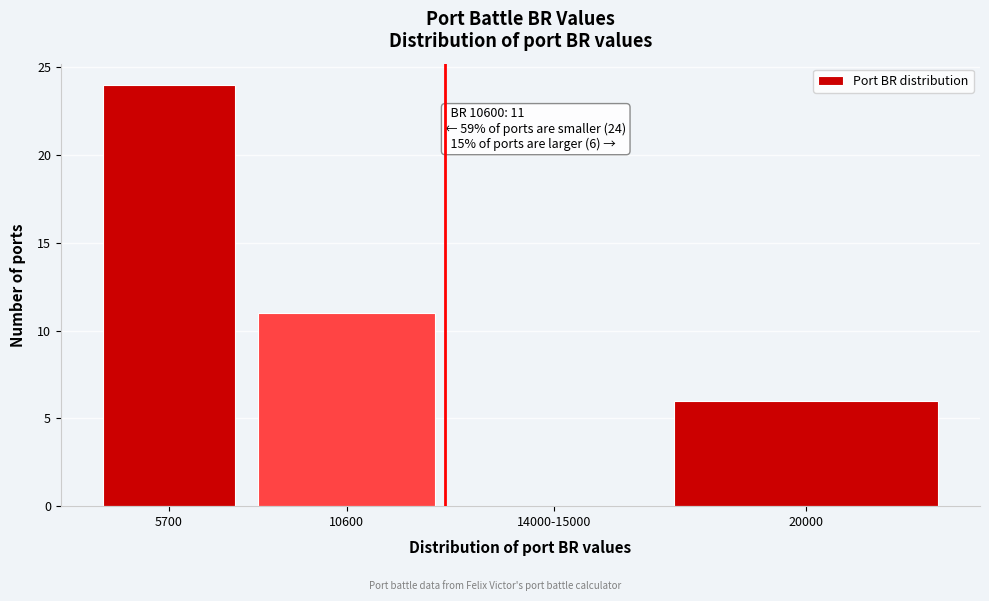

Reading left to right, extract all data points from this chart.

5700=24	10600=11	14000-15000=0	20000=6